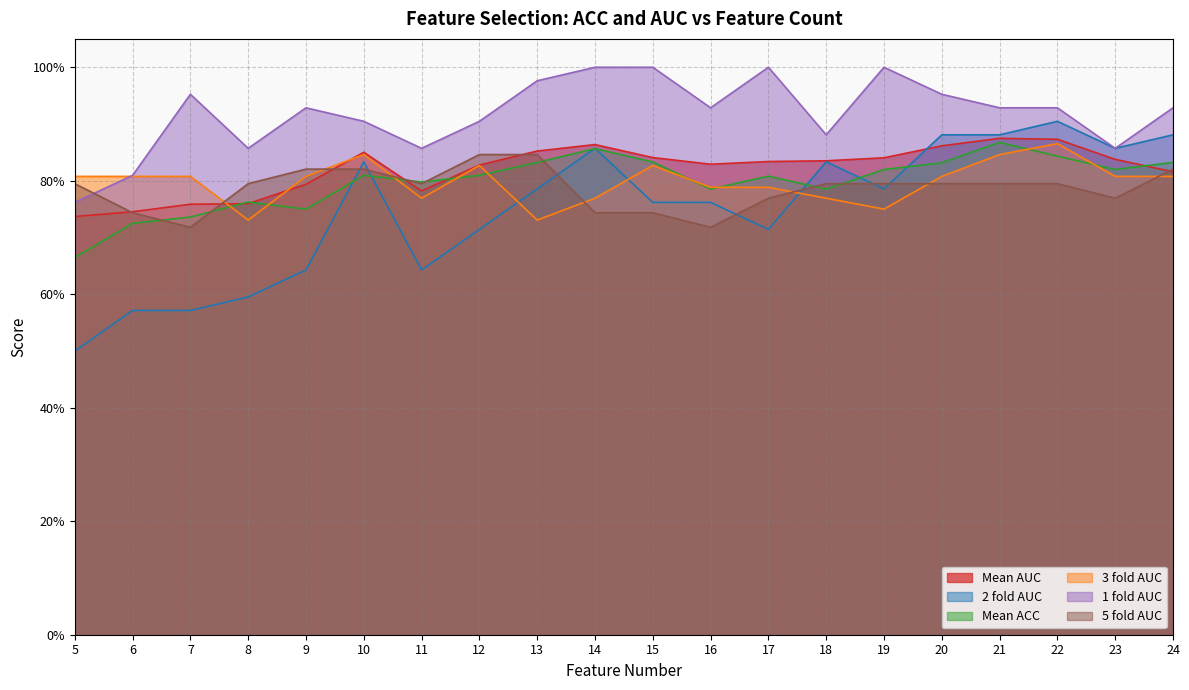

Count the 2 fold AUC values in the range 0 to 1.

20